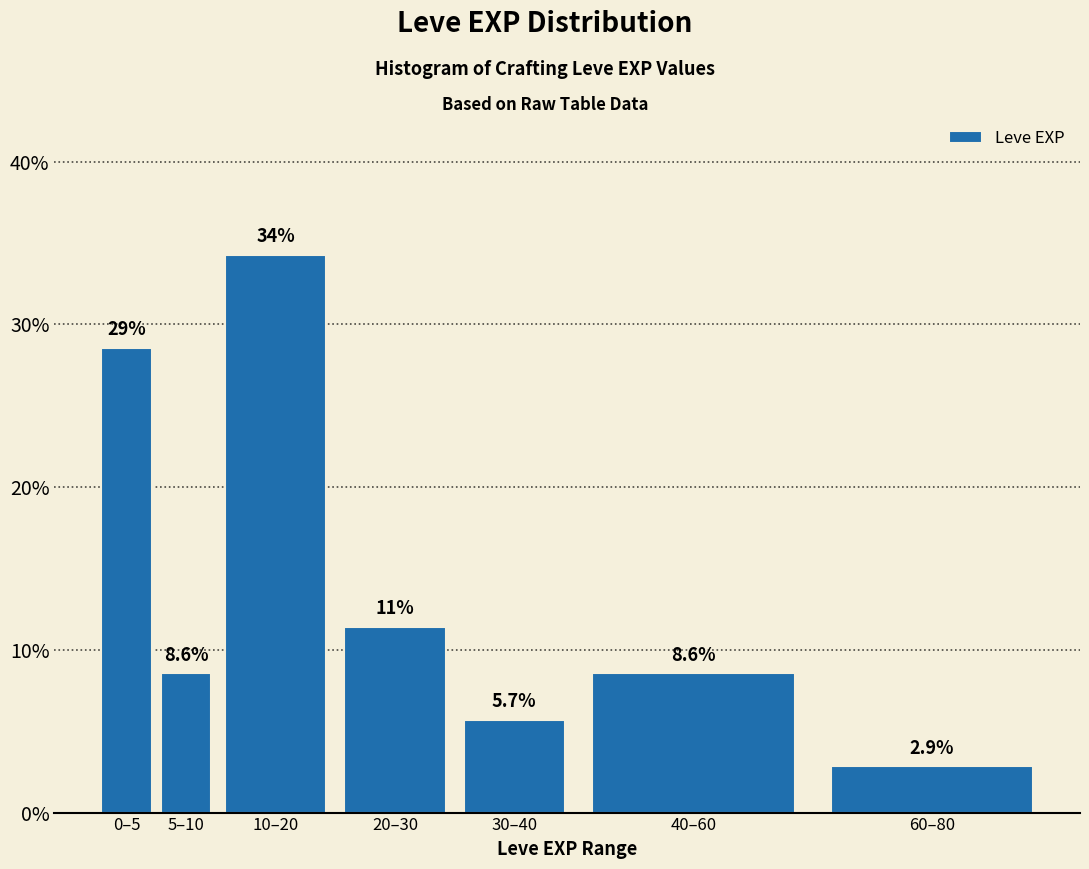

Reading right to left, what are all the values shown in this chart?

60–80=2.9	40–60=8.6	30–40=5.7	20–30=11.4	10–20=34.3	5–10=8.6	0–5=28.6